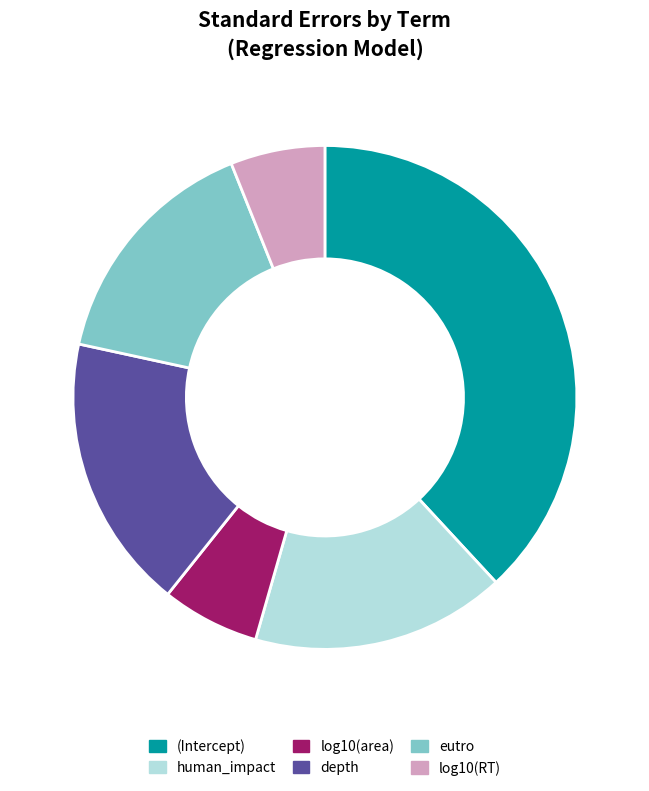

To the nearest percent, what is the combined percentage of log10(area) and eutro?

22%